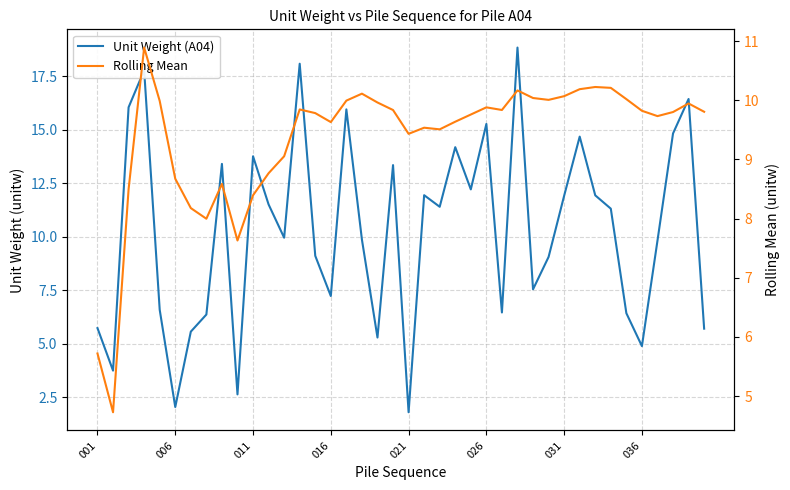

Is it true that Unit Weight (A04) equals 2.8 at 031?

False